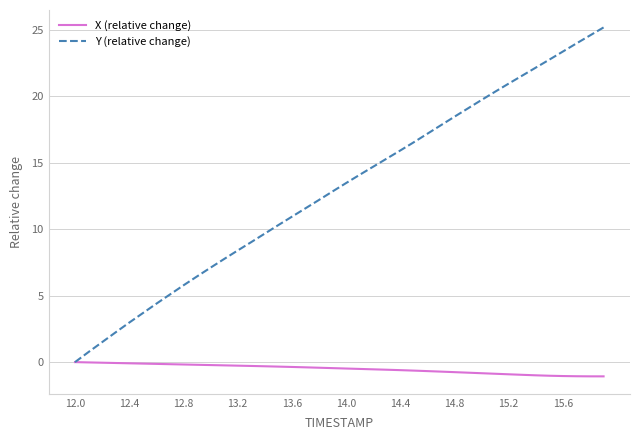

List the series in order of their peak value, lowest first.

X (relative change), Y (relative change)